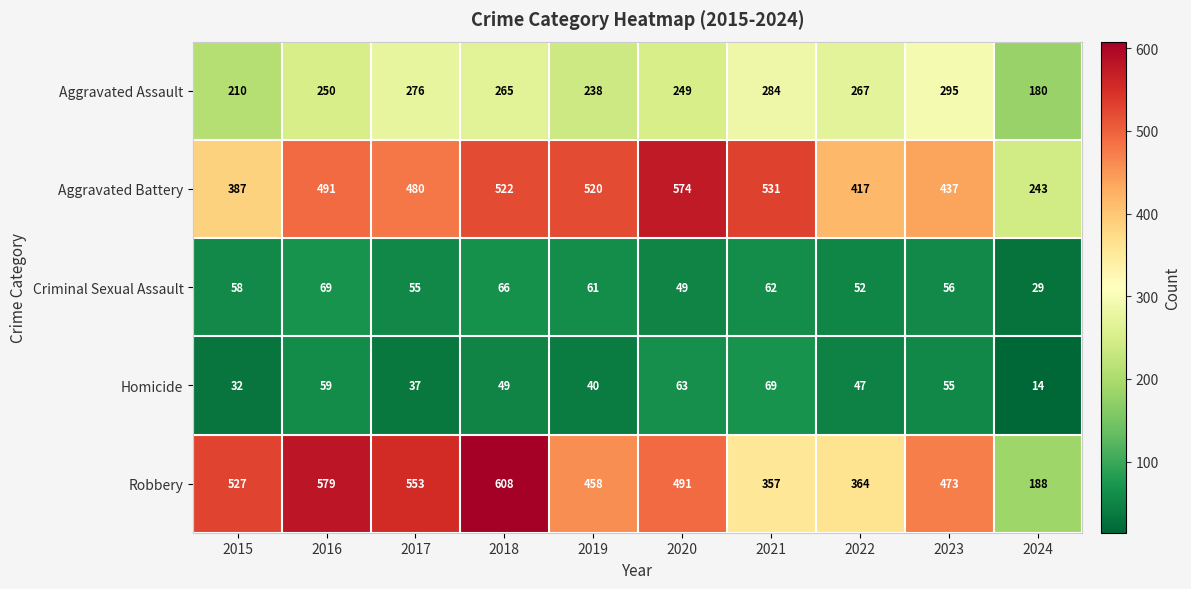

What value does the Robbery series have at 2015?

527